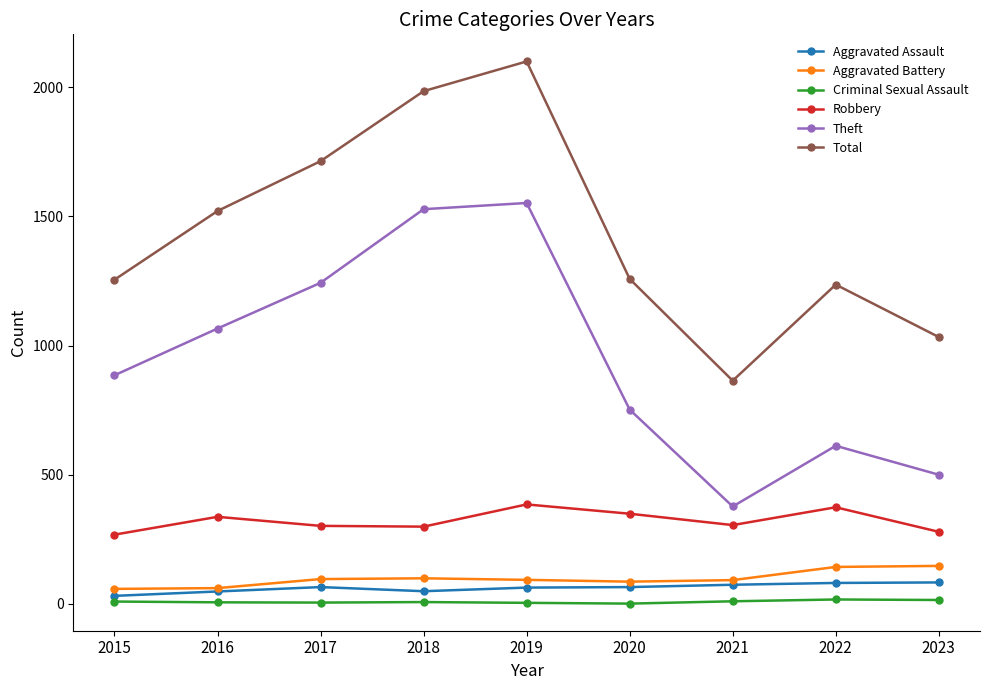

True or false: Aggravated Assault has more than 0 points higher than both neighbors.

True